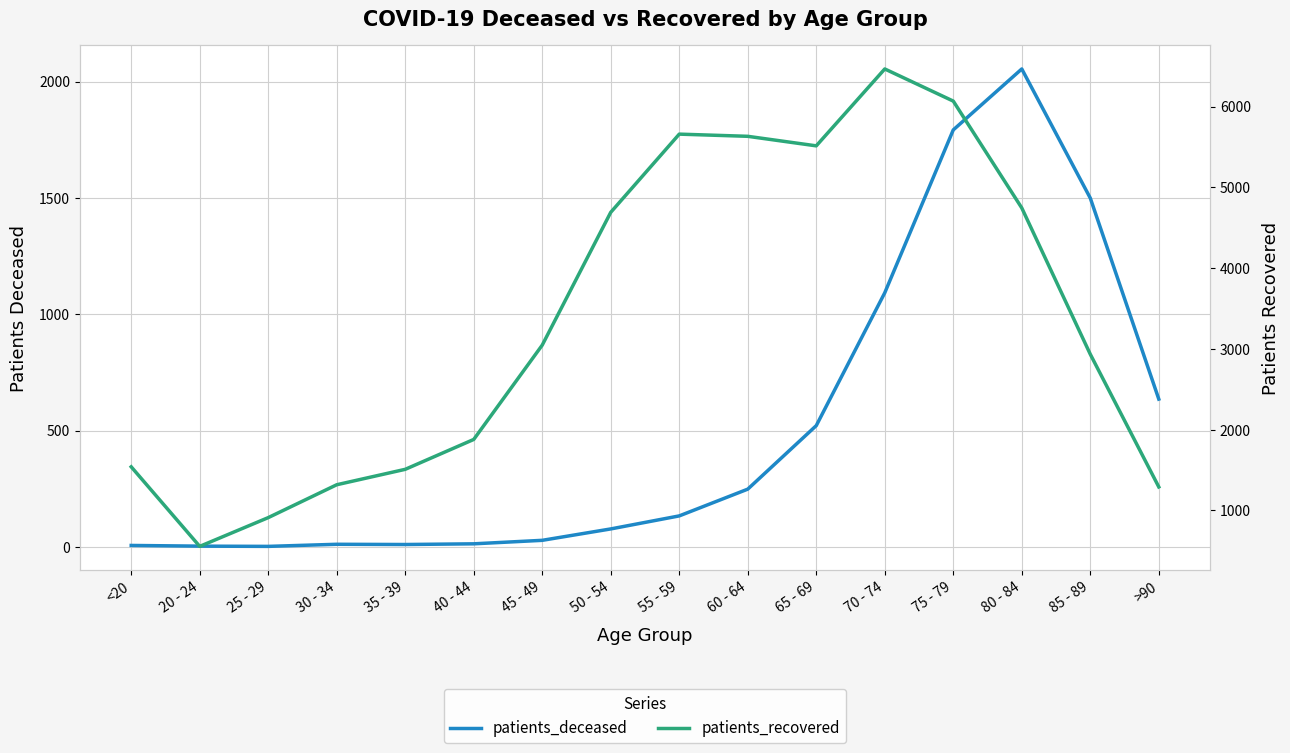

How many values in the patients_recovered series are below 3047?

8